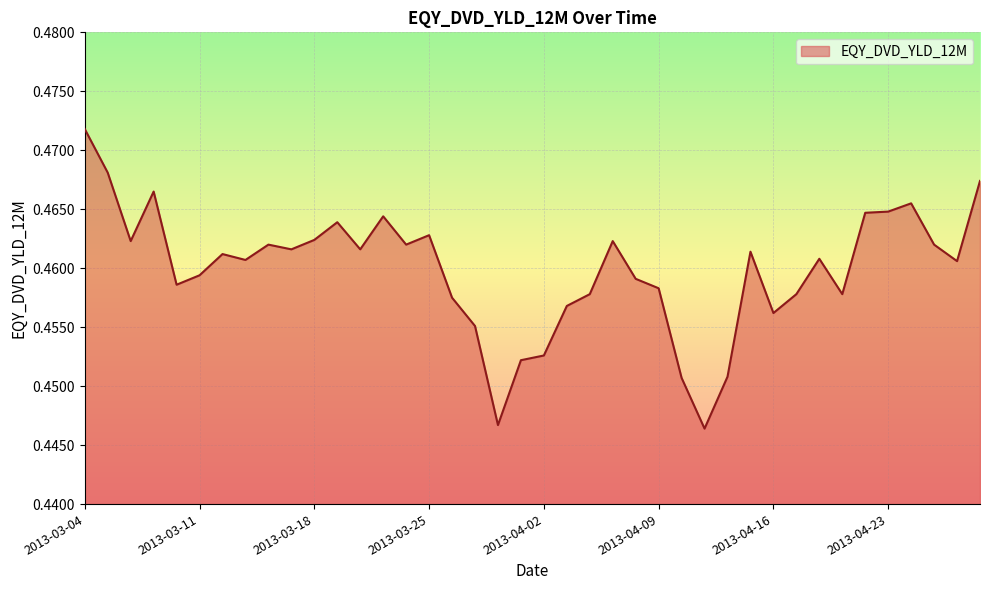

How many lines are shown in the chart?

1